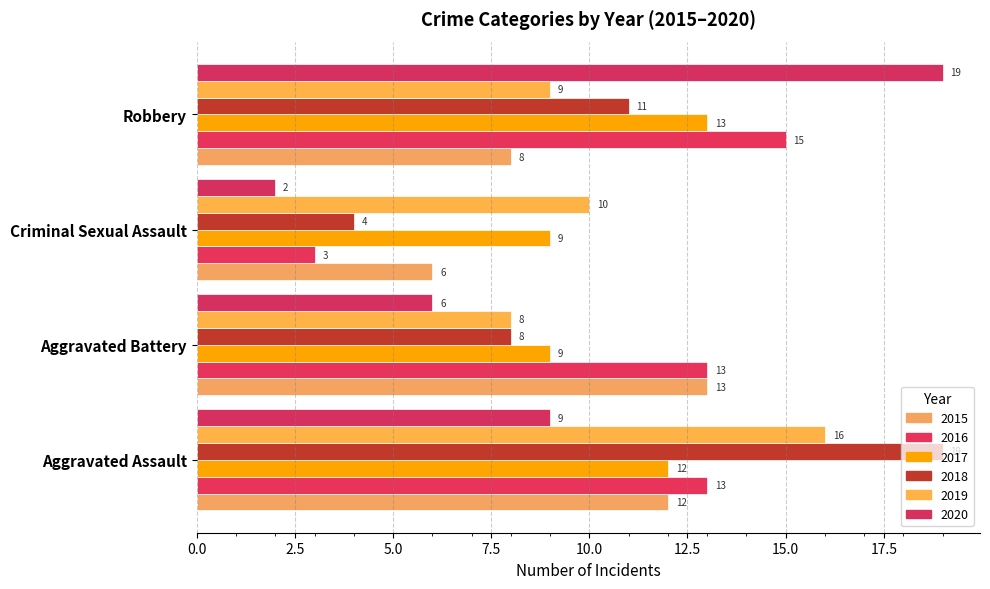

What is the difference between the second highest and second lowest values in the 2018 series?

3